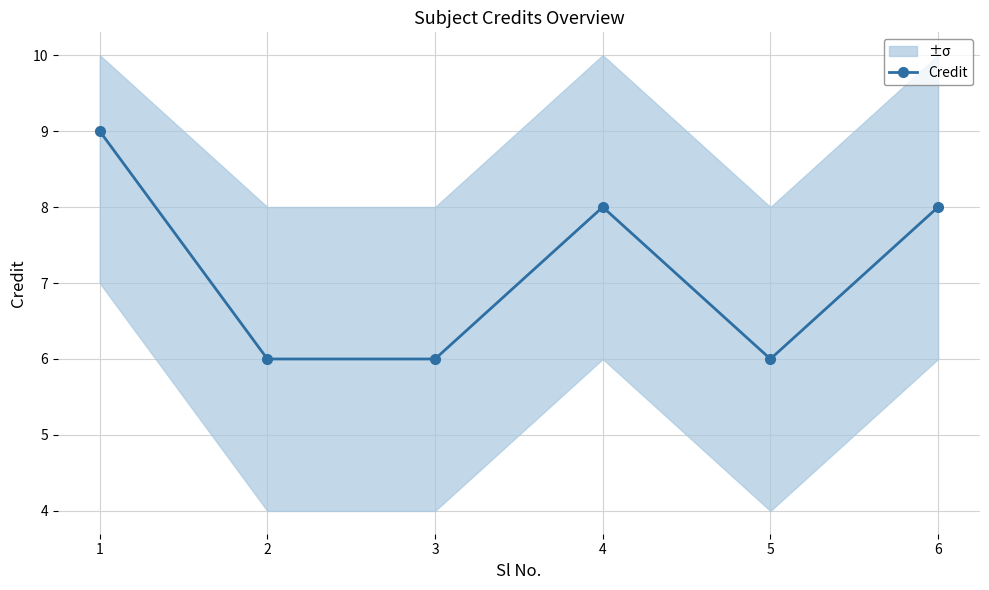

Where does the data first go above 8?

1